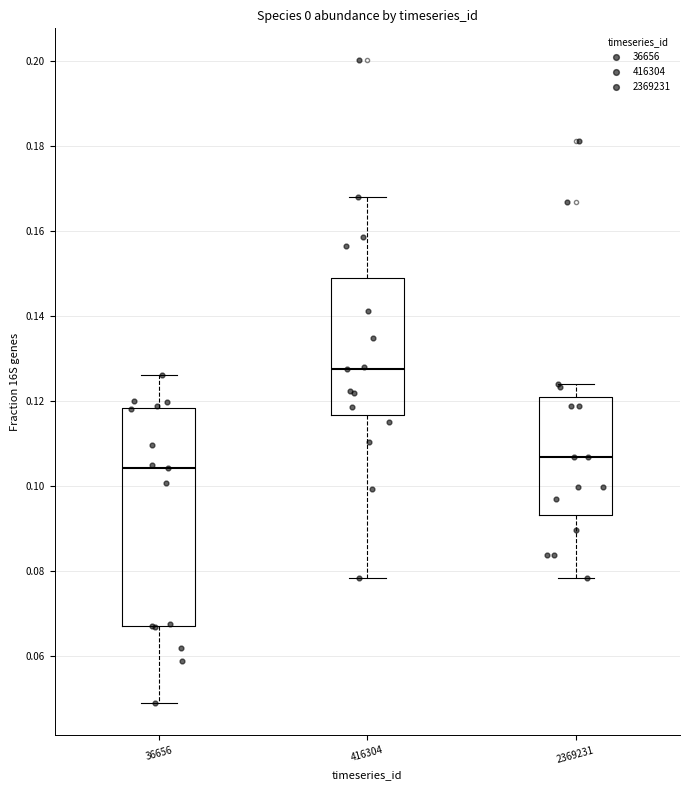

Comparing the boxes themselves (not the whiskers), which one is the tallest?

36656